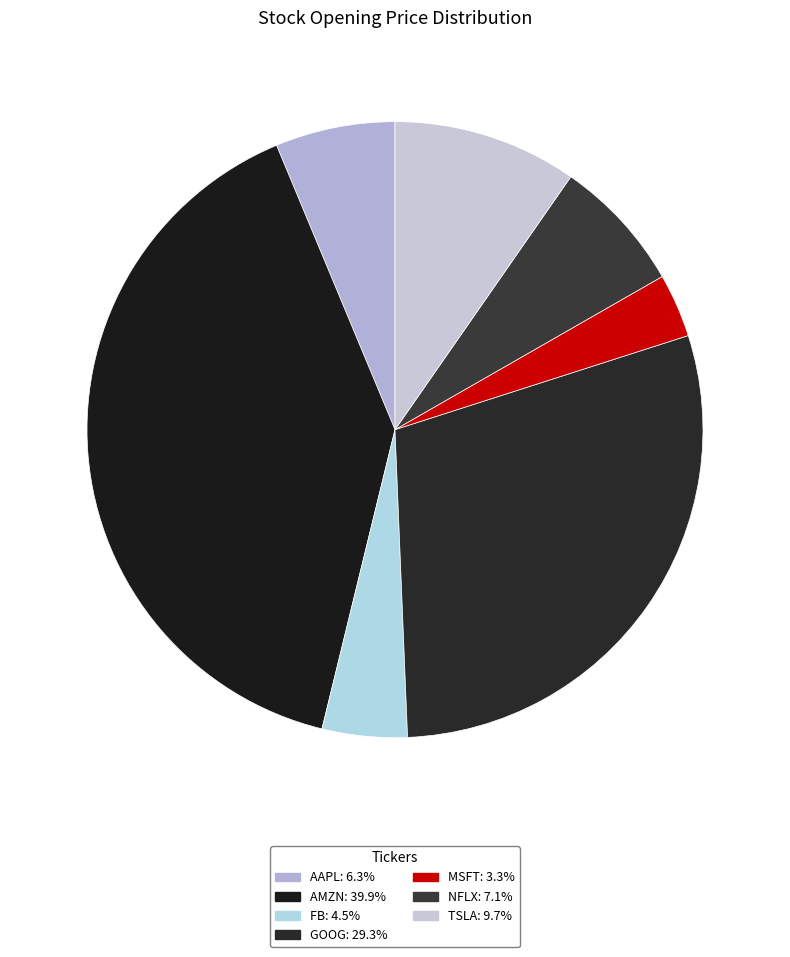

How many segments does this pie chart have?

7